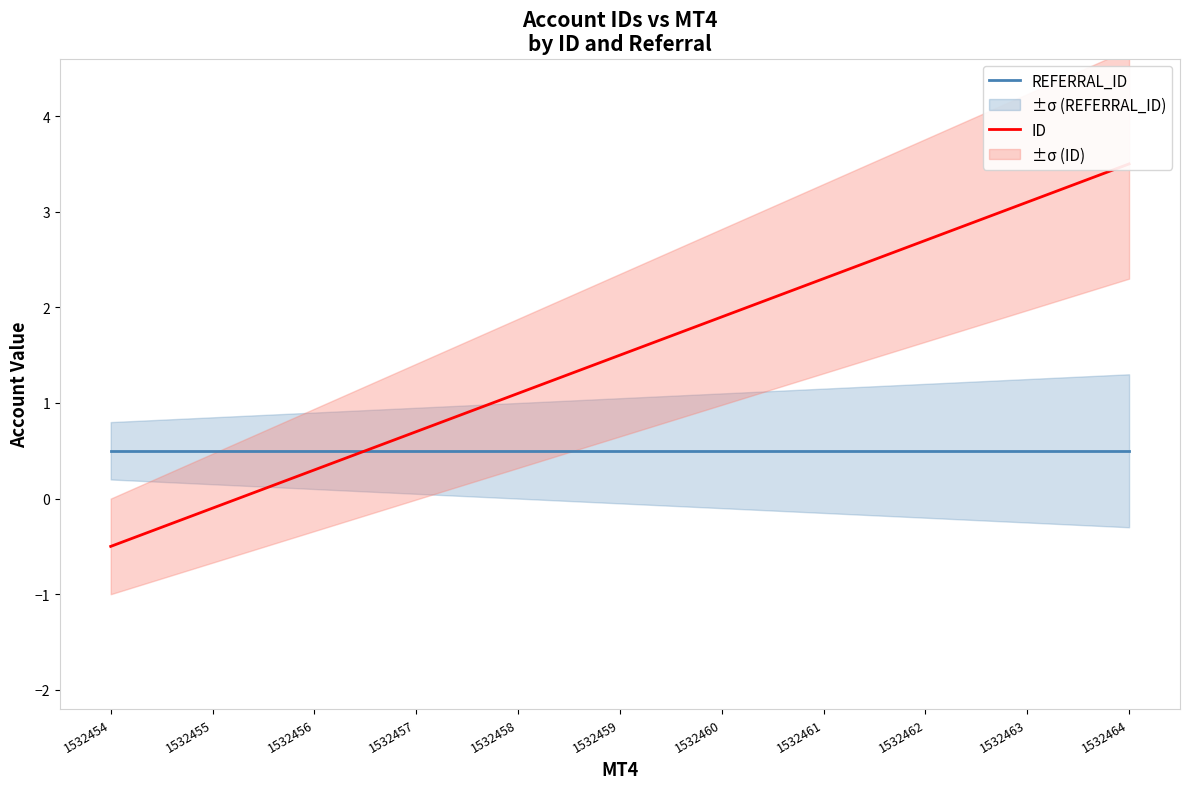

What is the sum of the REFERRAL_ID values at 1532458 and 1532455?

1.0